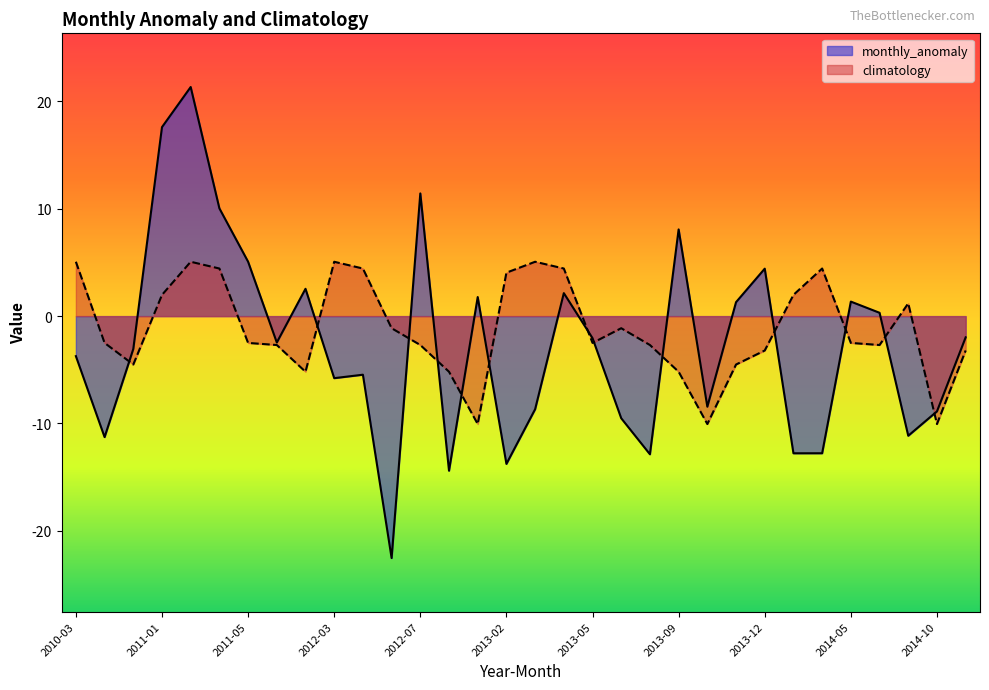

How many series are shown in this chart?

2